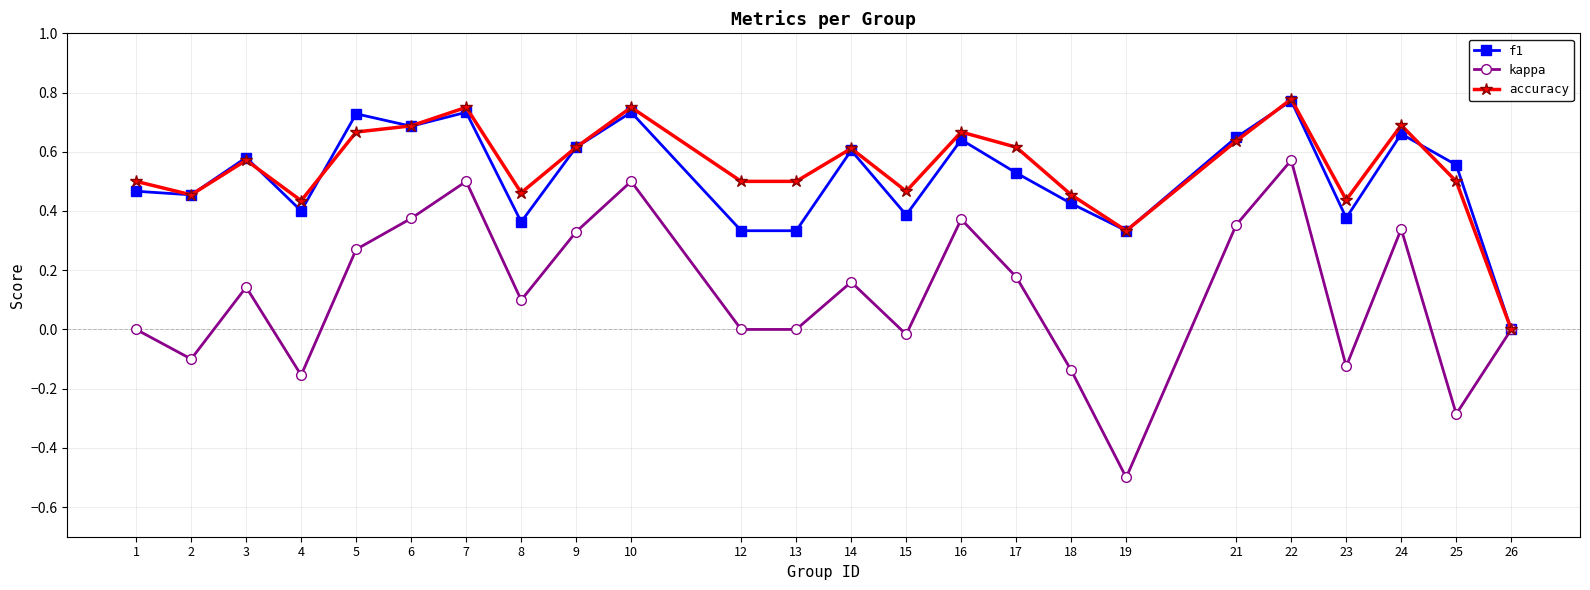

Is this an area chart (filled region under the line)?

No